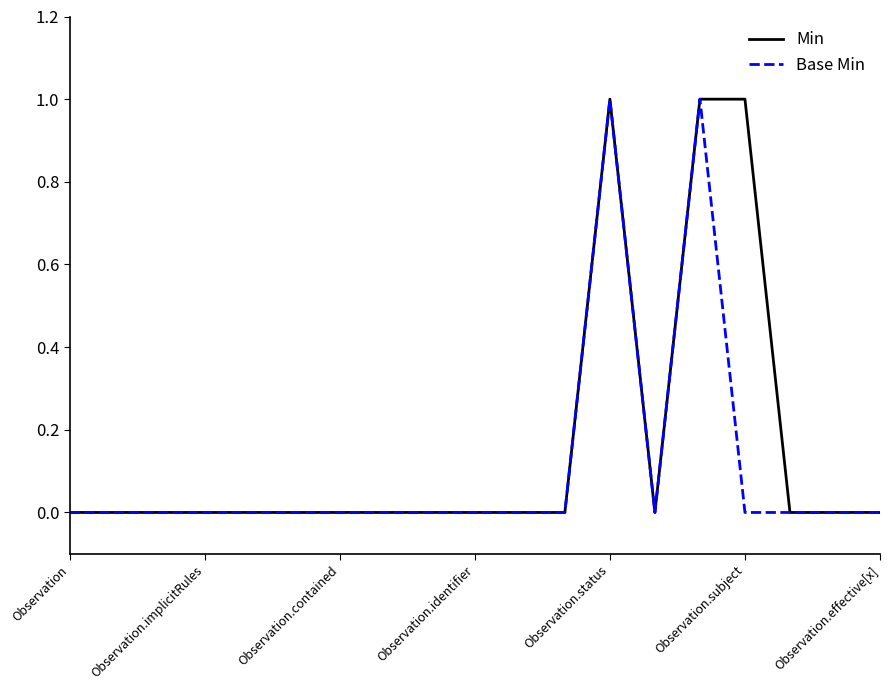

Count the Base Min values in the range 0 to 1.

19